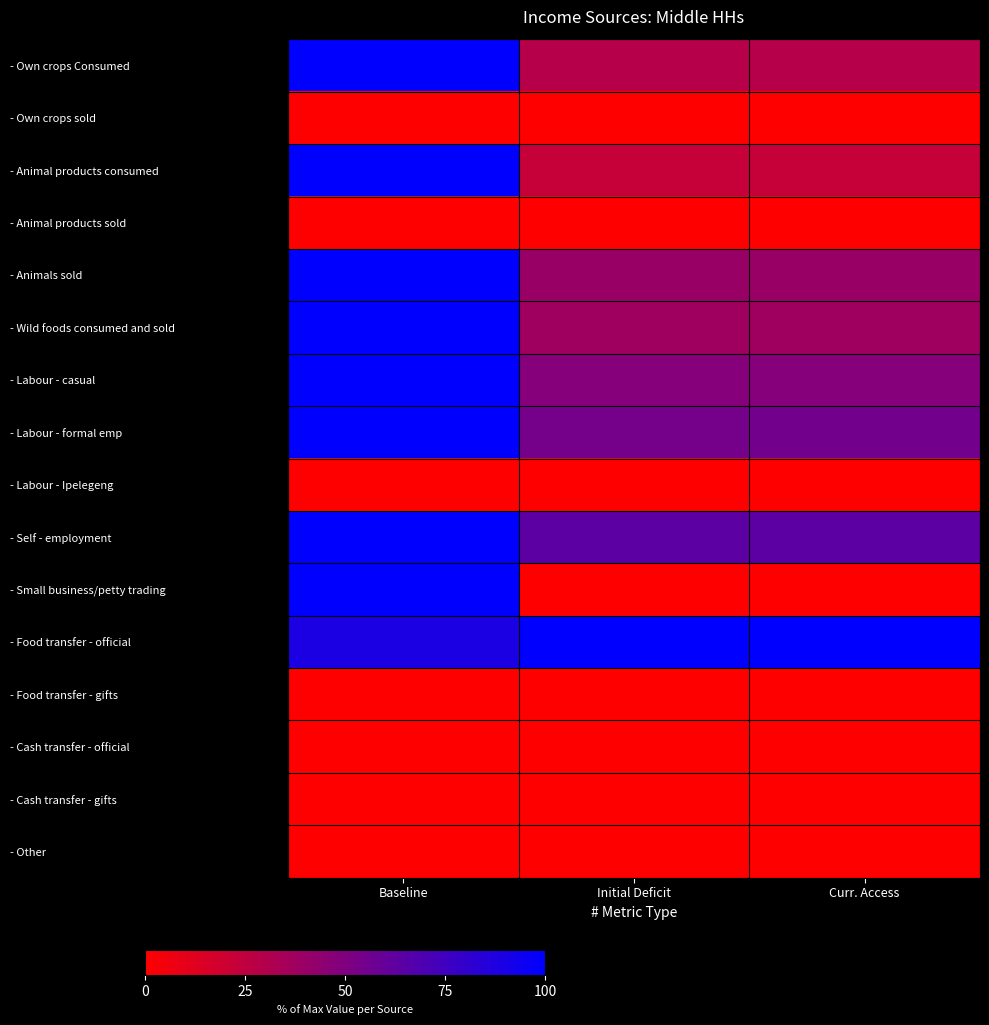

At how many categories does at least one series exceed 40?

3